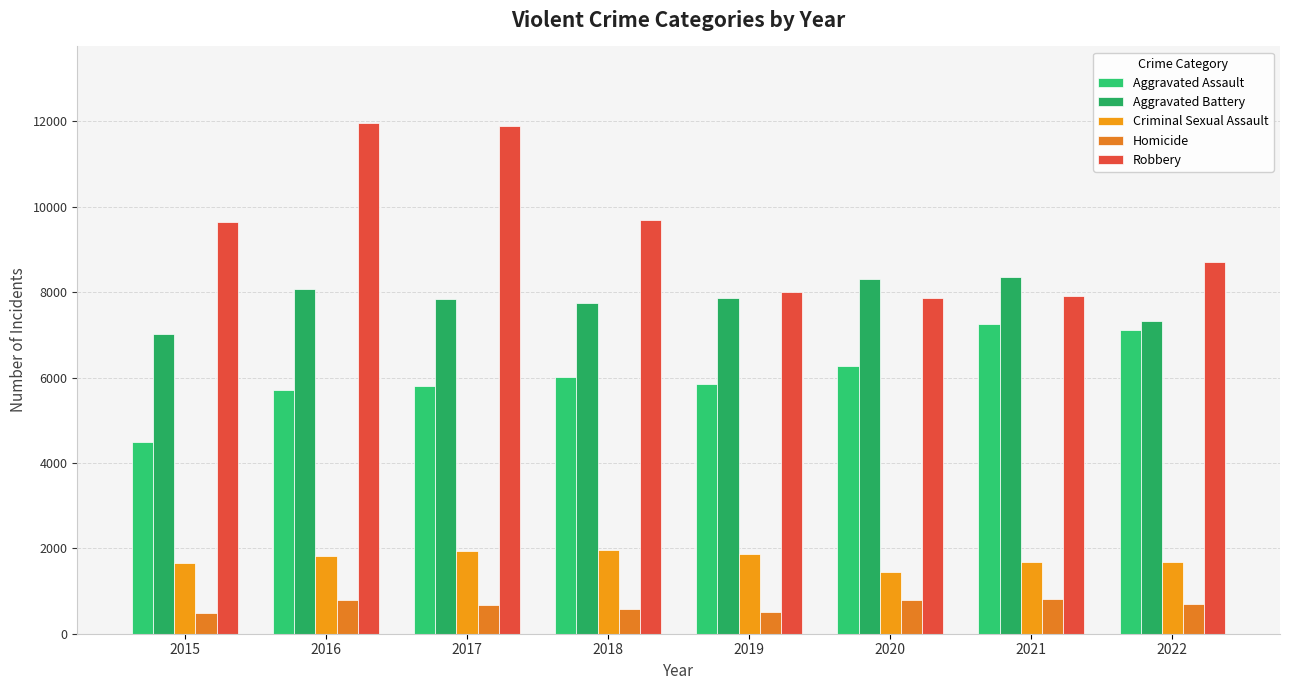

At which category is the sum across all series the highest?

2016